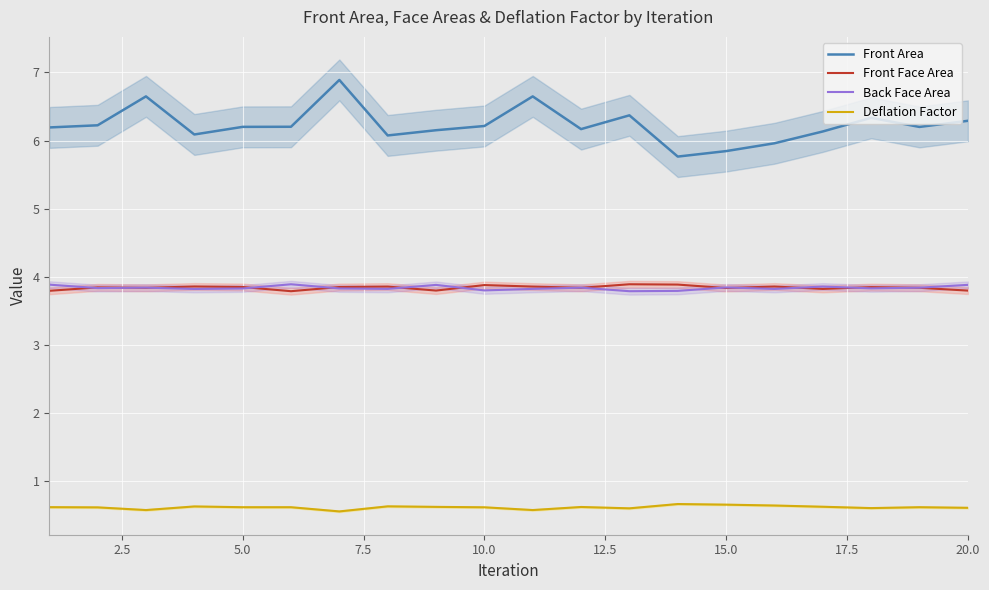

Is this an area chart (filled region under the line)?

No